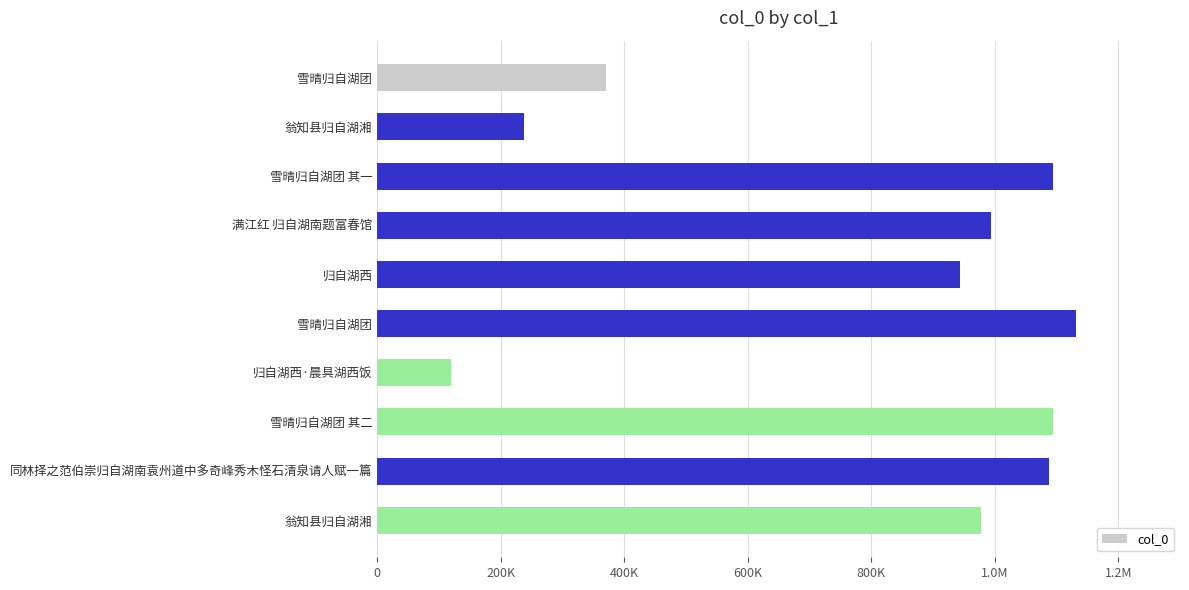

Are the bars horizontal?

Yes